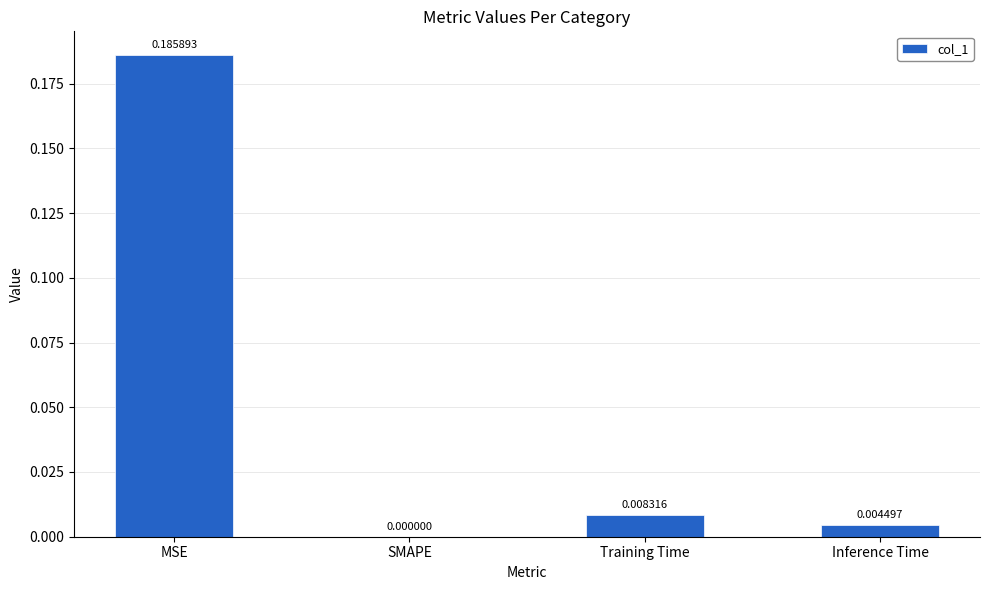

Between SMAPE and Inference Time, which is larger?

Inference Time